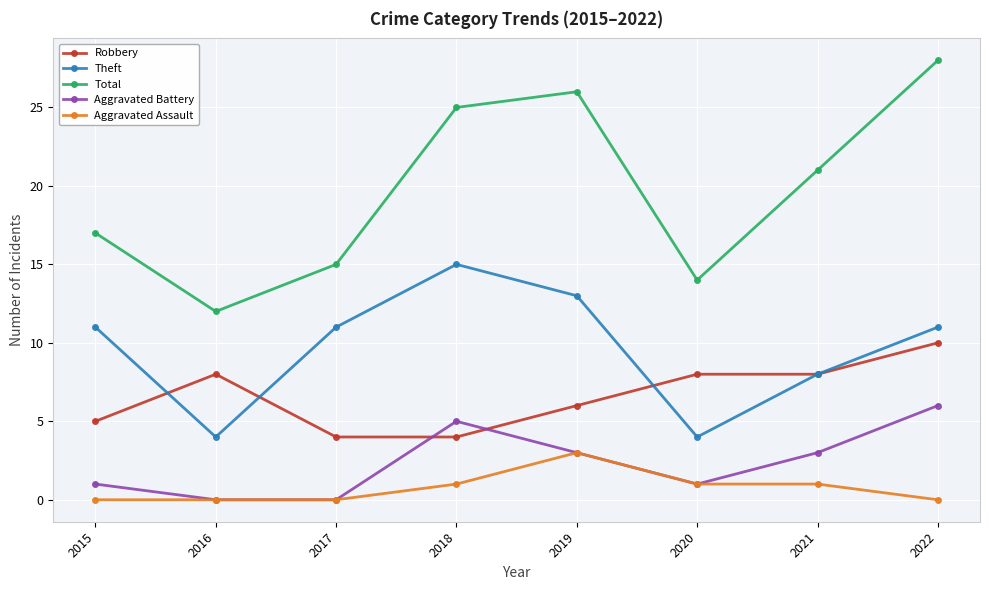

Rank the categories by Total value from lowest to highest.

2016, 2020, 2017, 2015, 2021, 2018, 2019, 2022